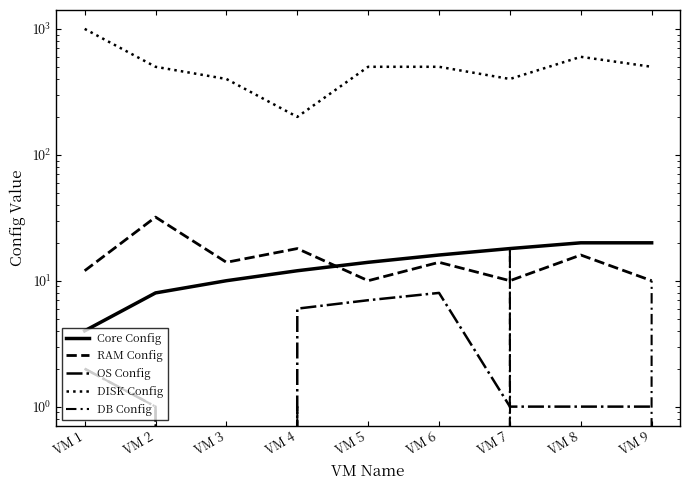

What is the difference between the second highest and second lowest values in the OS Config series?

6